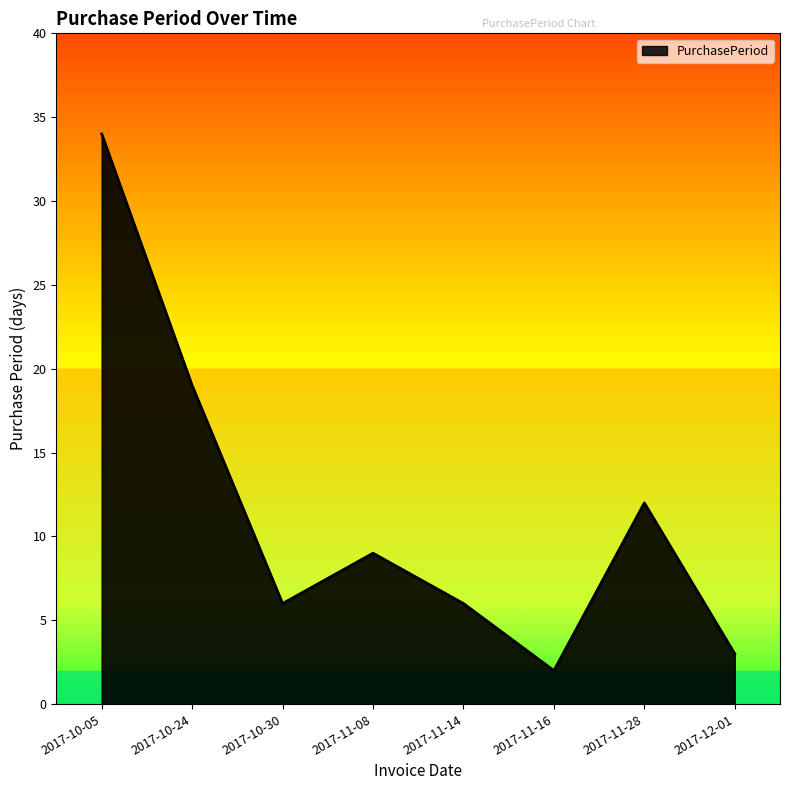

The value at 2017-11-28 is 4. True or false?

False